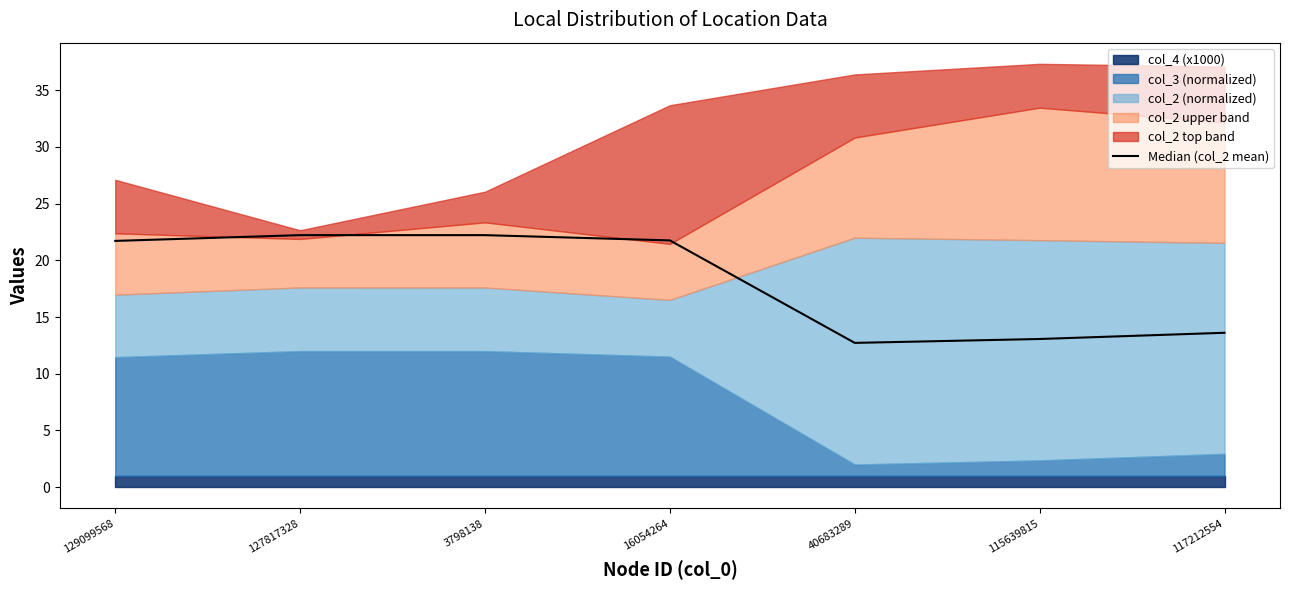

Rank the categories by value from lowest to highest.

40683289, 115639815, 117212554, 129099568, 16054264, 127817328, 3798138